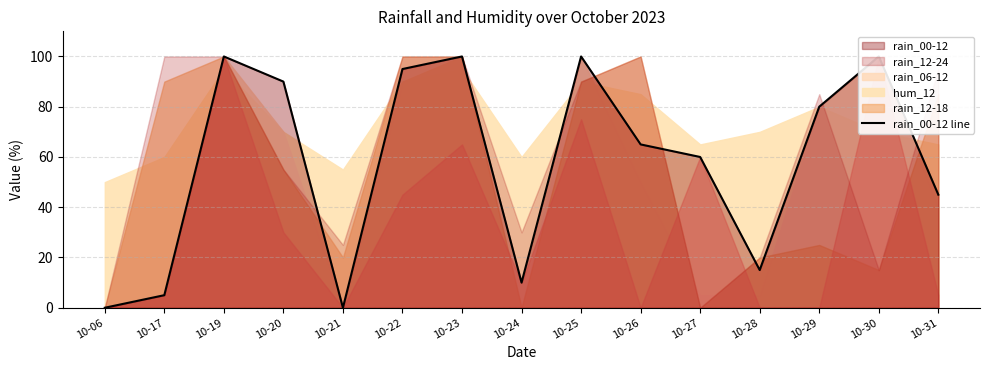

Between 10-28 and 10-19, which is larger?

10-19